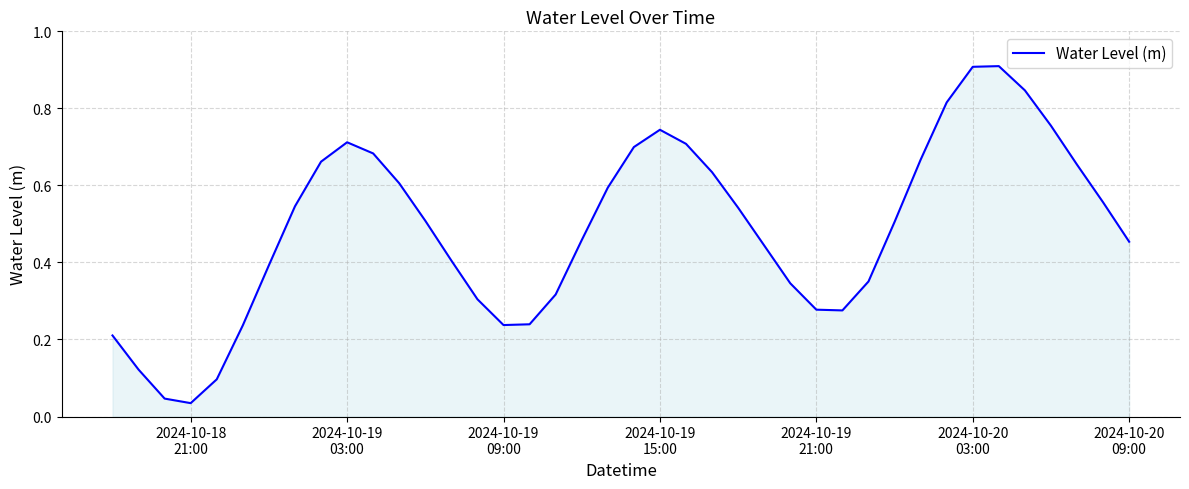

What is the difference between the maximum and minimum values?

0.9